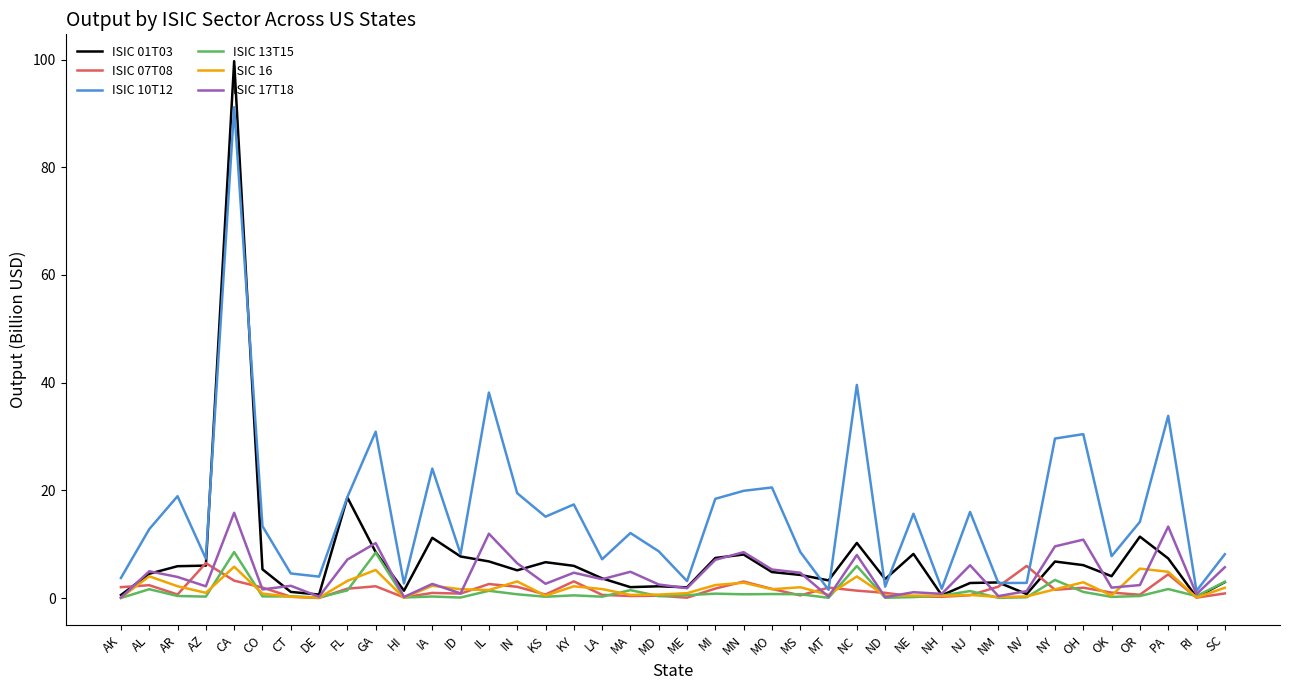

Is it true that ISIC 16 equals 0.0 at HI?

True